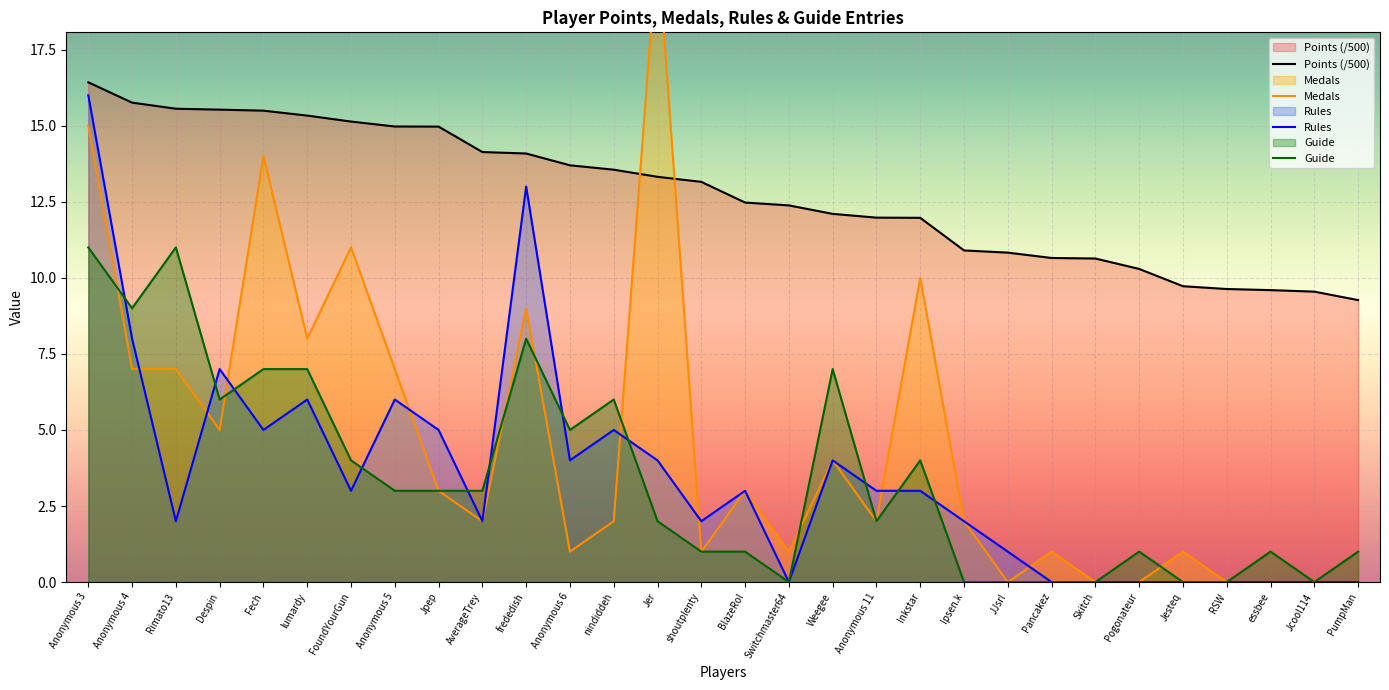

How many lines are shown in the chart?

4